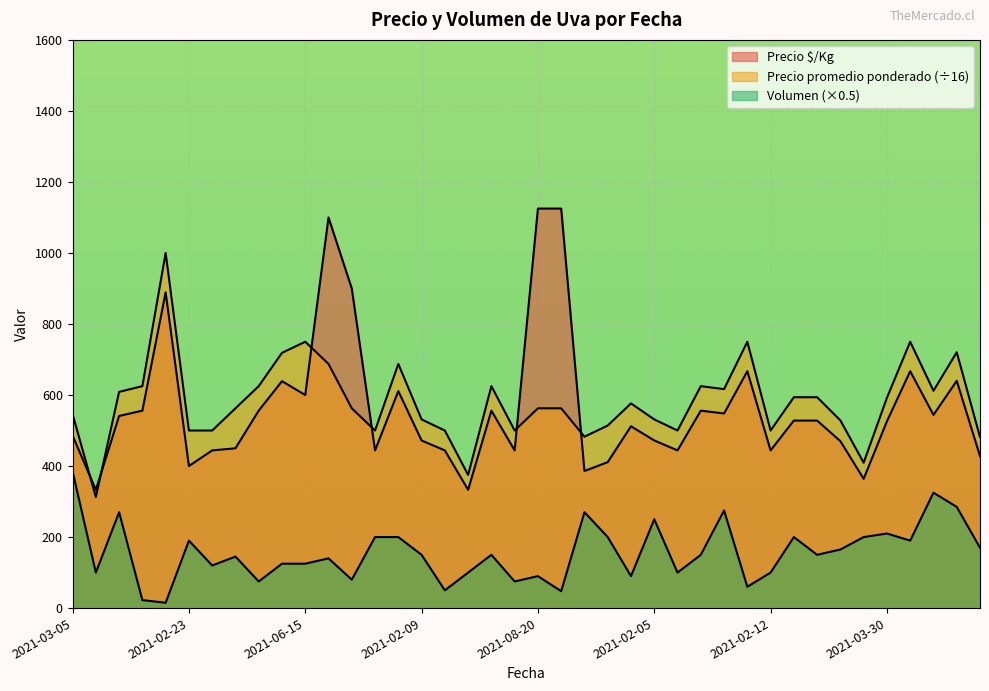

Reading left to right, transcribe all the data shown in this chart.

Precio $/Kg: 486.0	333.0	541.0	556.0	889.0	400.0	444.0	450.0	556.0	639.0	600.0	1100.0	900.0	444.0	611.0	472.0	444.0	333.0	556.0	444.0	1125.0	1125.0	386.0	411.0	512.0	472.0	444.0	556.0	548.0	667.0	444.0	528.0	528.0	470.0	364.0	526.0	667.0	544.0	640.0	428.0
Precio promedio ponderado: 546.2	312.5	608.8	625.0	1000.0	500.0	500.0	562.5	625.0	718.8	750.0	687.5	562.5	500.0	687.5	531.2	500.0	375.0	625.0	500.0	562.5	562.5	482.6	514.1	576.4	531.2	500.0	625.0	616.5	750.0	500.0	593.8	593.8	528.4	409.4	592.2	750.0	612.0	720.4	481.6
Volumen: 385.0	100.0	270.0	22.5	15.0	190.0	120.0	145.0	75.0	125.0	125.0	140.0	80.0	200.0	200.0	150.0	50.0	100.0	150.0	75.0	90.0	47.5	270.0	200.0	90.0	250.0	100.0	150.0	275.0	60.0	100.0	200.0	150.0	165.0	200.0	210.0	190.0	325.0	285.0	170.0